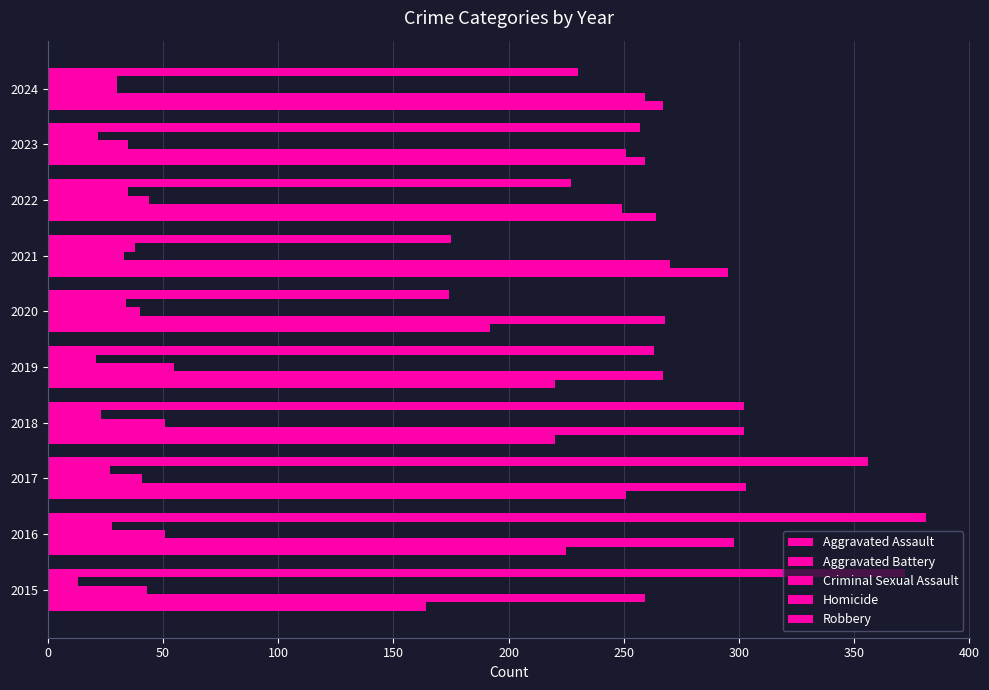

Count the number of data series in this chart.

5